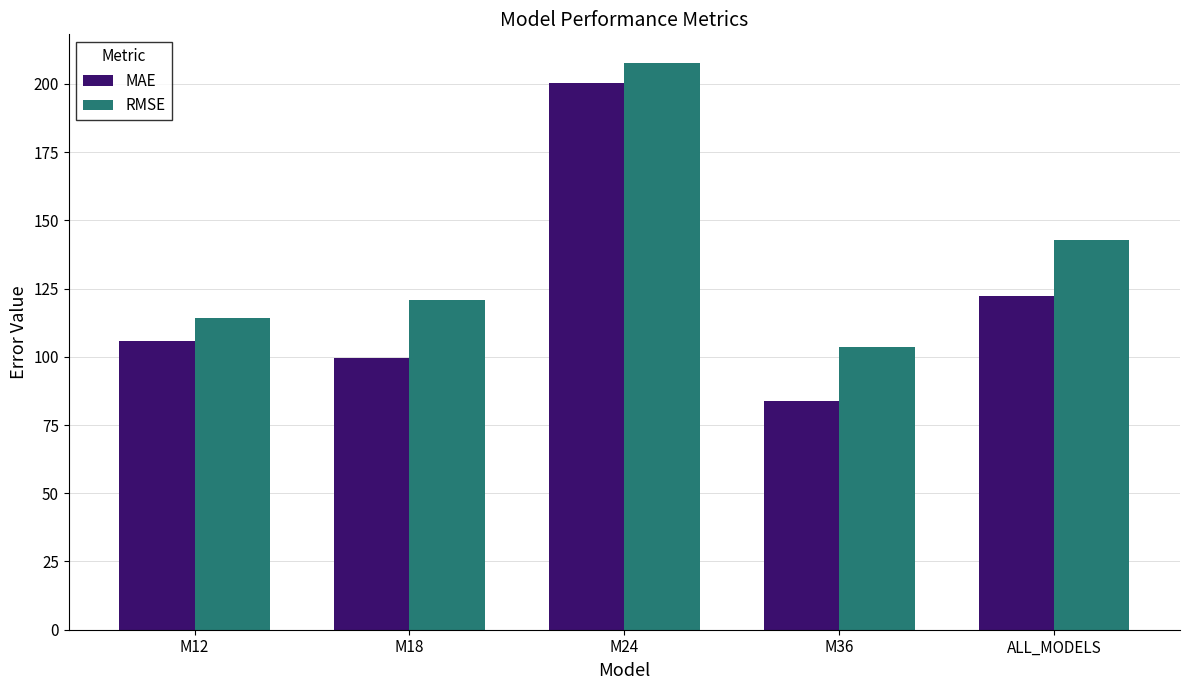

Which series has the largest range (max minus min)?

MAE